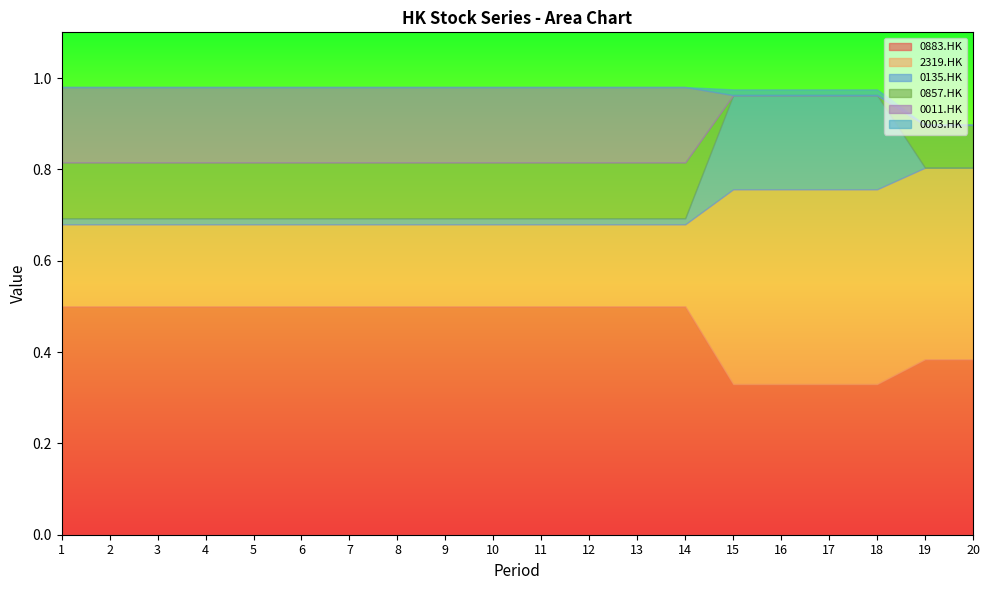

Is it true that 0883.HK equals 0.5 at 5?

True